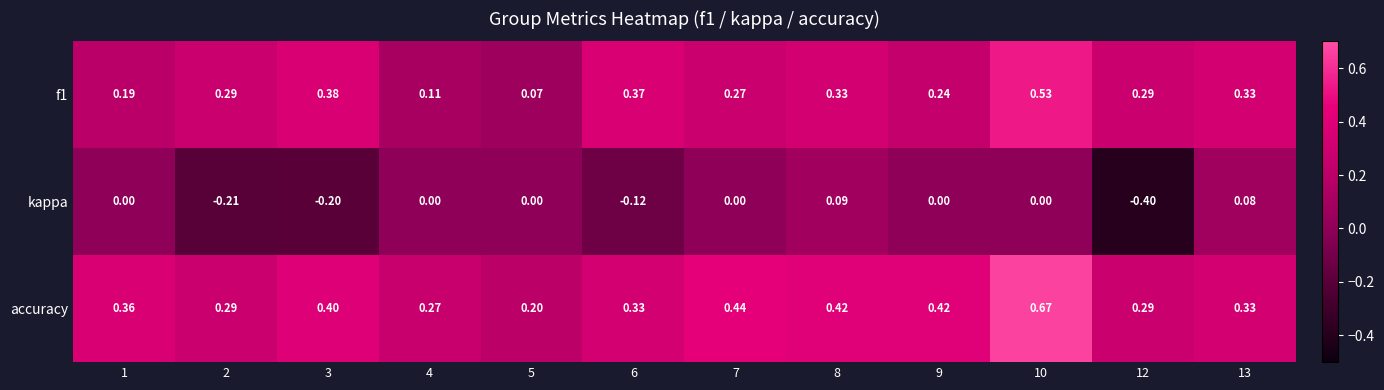

How many series are shown in this chart?

3